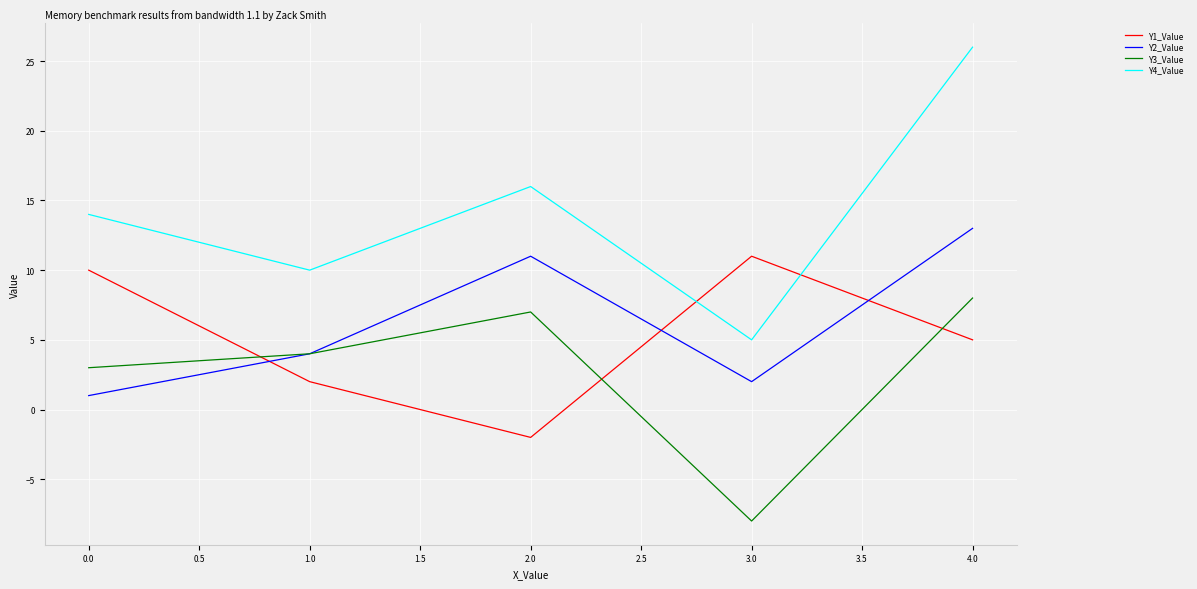

At which label is Y3_Value closest to 0?

0.0